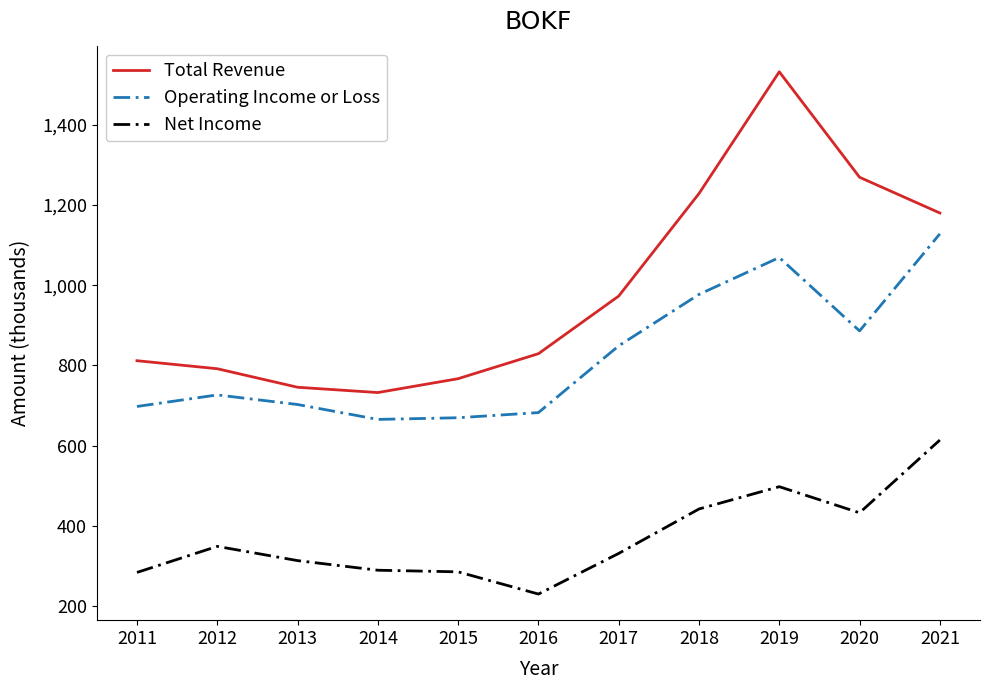

The value of Net Income at 2015 is 285.2. True or false?

True